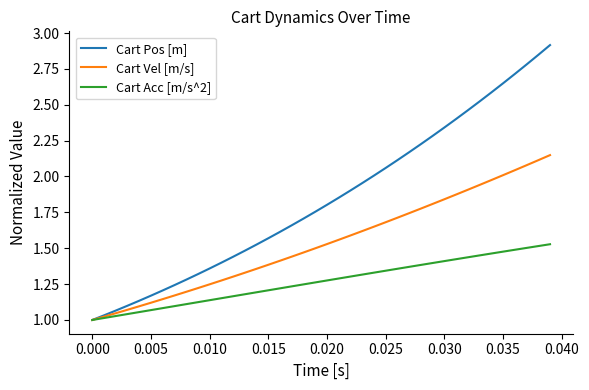

Count the number of categories in the chart.

40